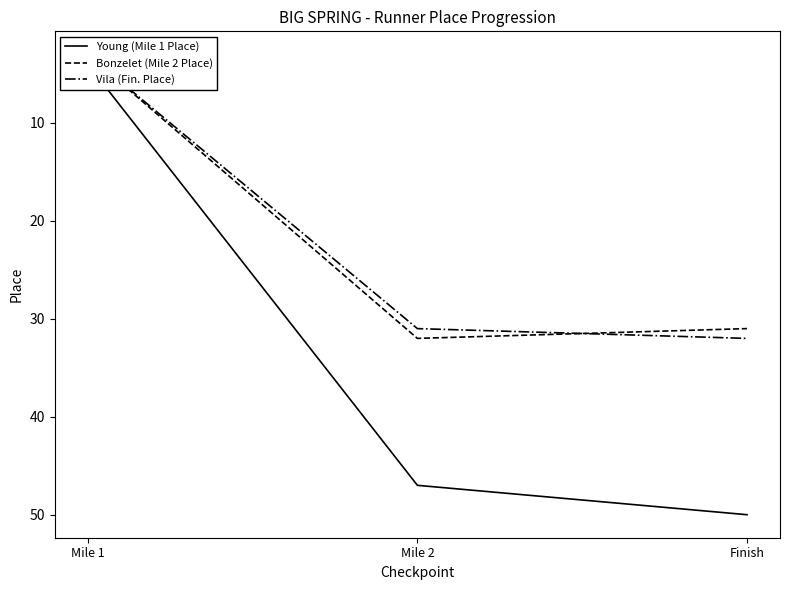

Which series changed the most between Mile 2 and Finish?

Young (Mile 1 Place)